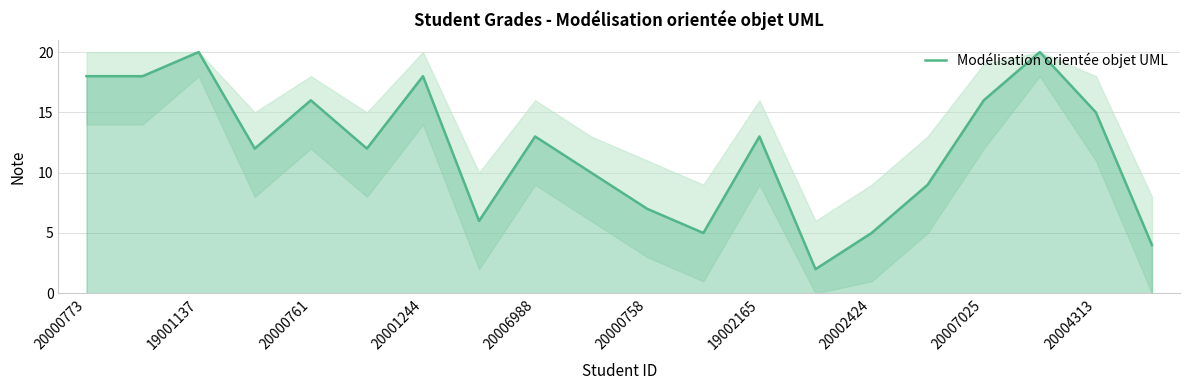

How many lines are shown in the chart?

1